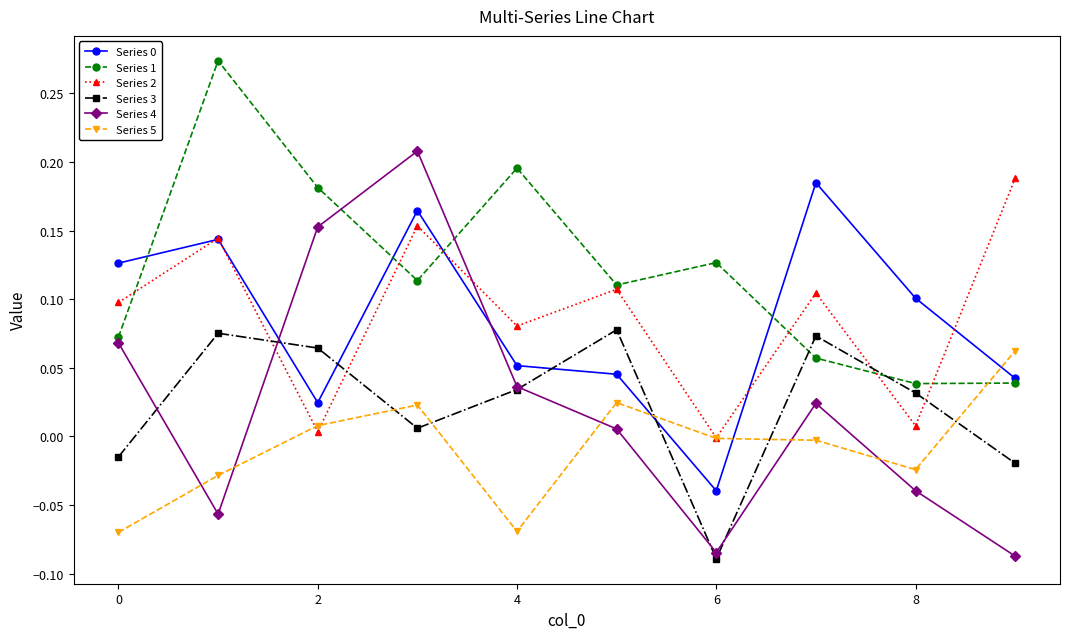

Which series has the largest range (max minus min)?

Series 4